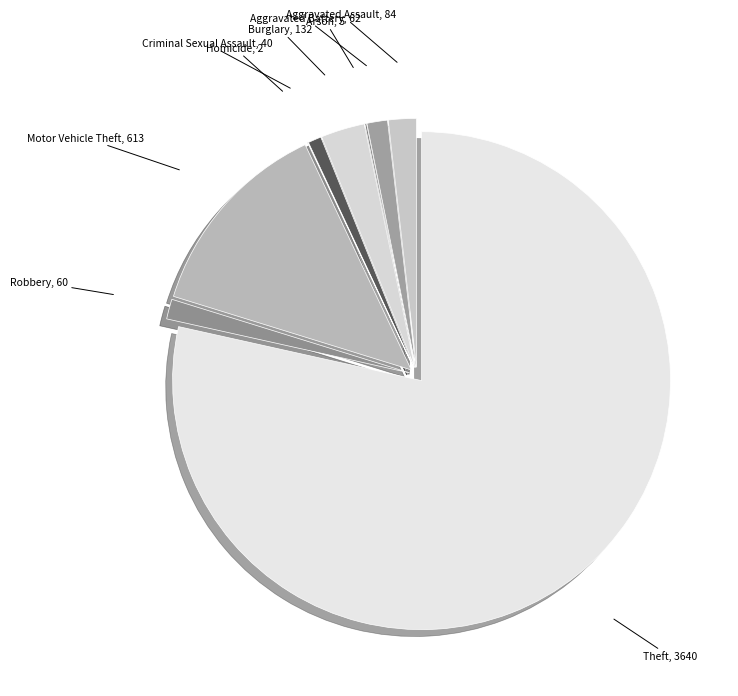

Which has a higher value, Burglary or Aggravated Battery?

Burglary